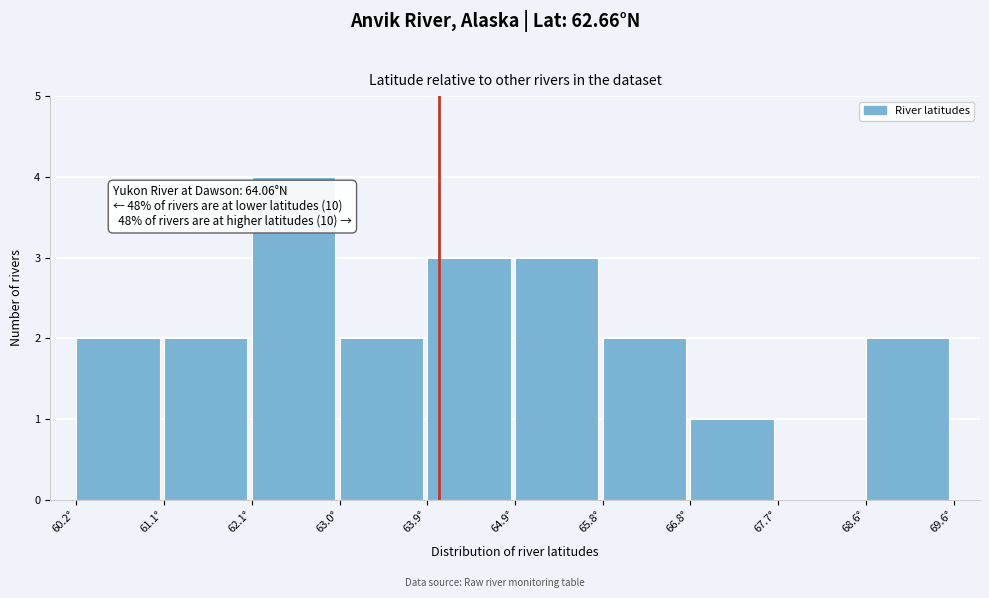

Which range on the x-axis has the tallest bar?

62.1 to 63.0